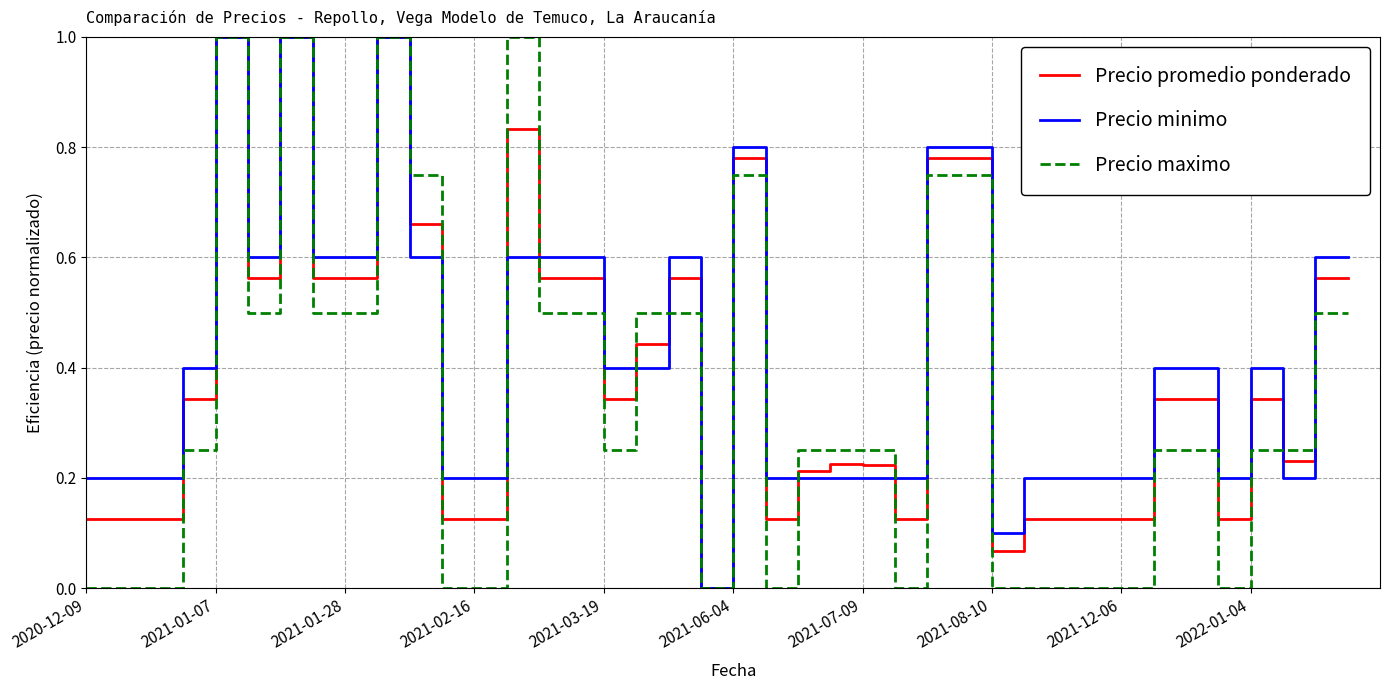

What is the highest value of the Precio promedio ponderado series?

1.0